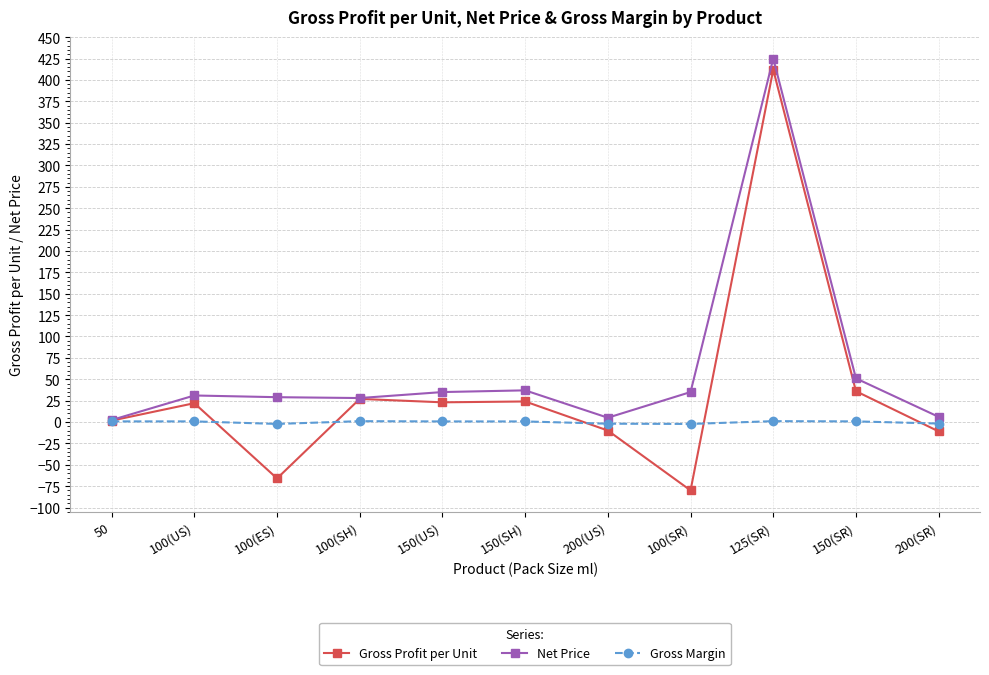

What is the difference between the maximum and minimum values in the Gross Margin series?

3.3